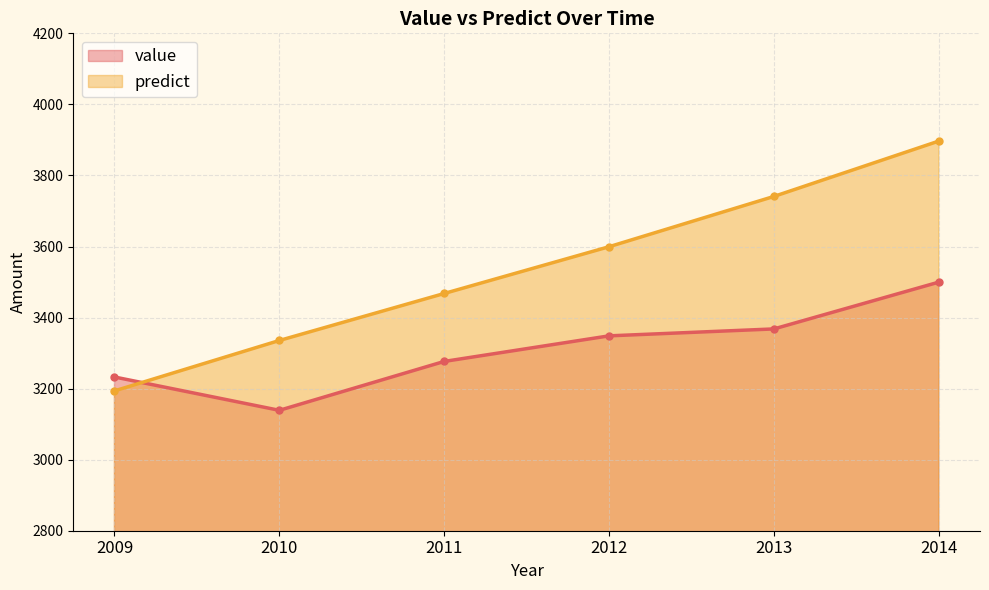

What is the average value of the predict series?

3539.0